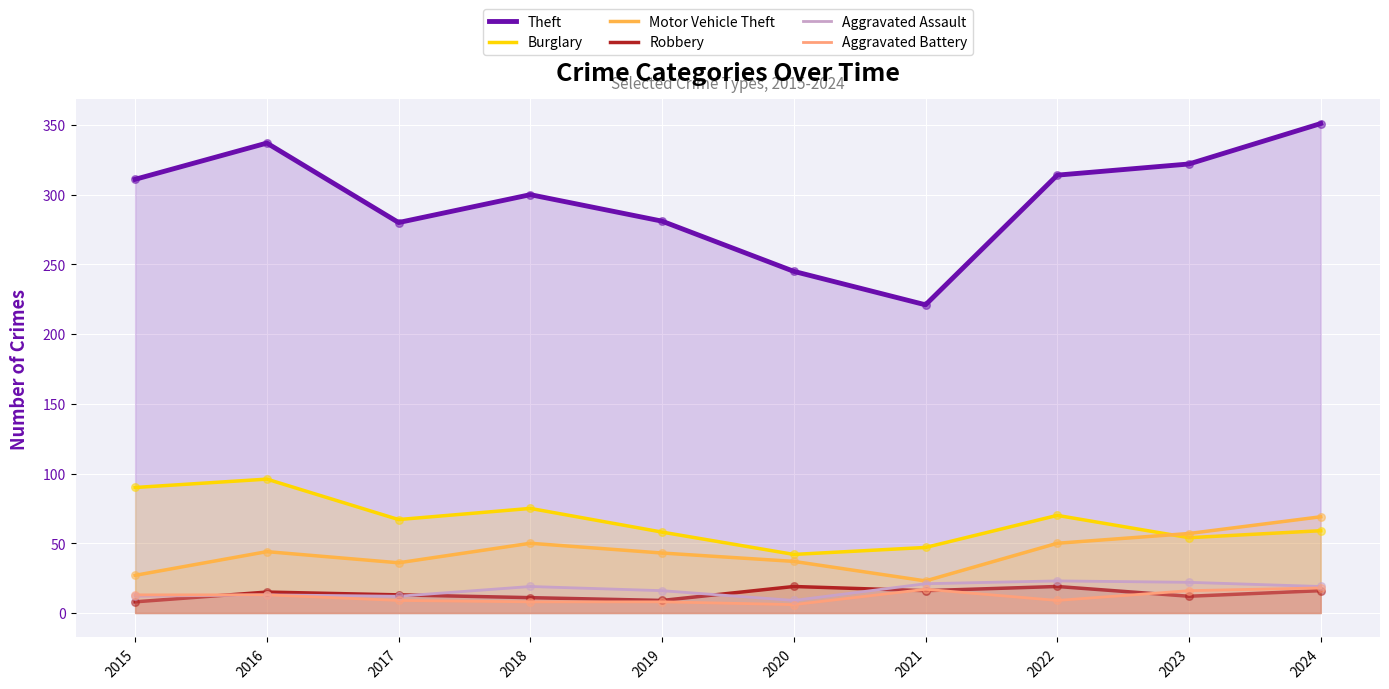

What is the total value across all series at 2018?

463